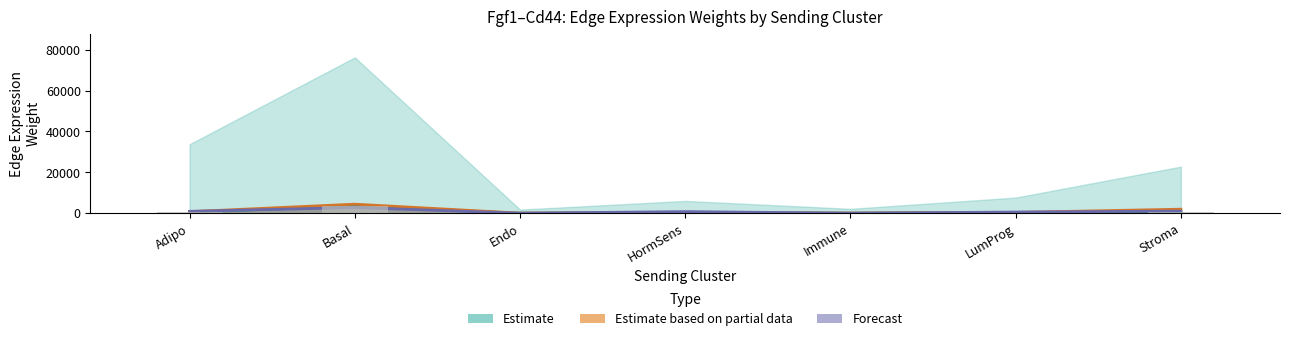

What is the total value across all series at Immune?

301.3